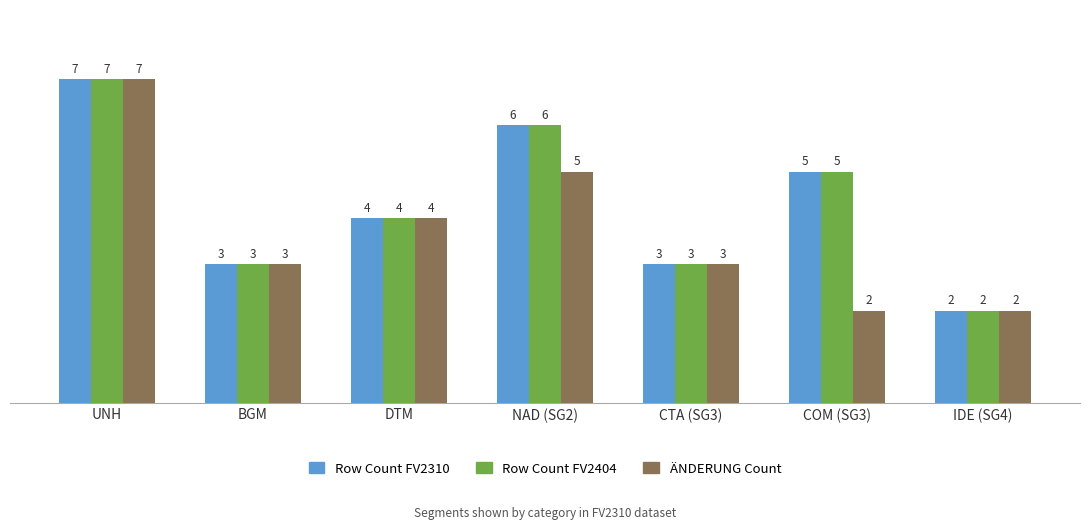

At which category is the sum across all series the highest?

UNH